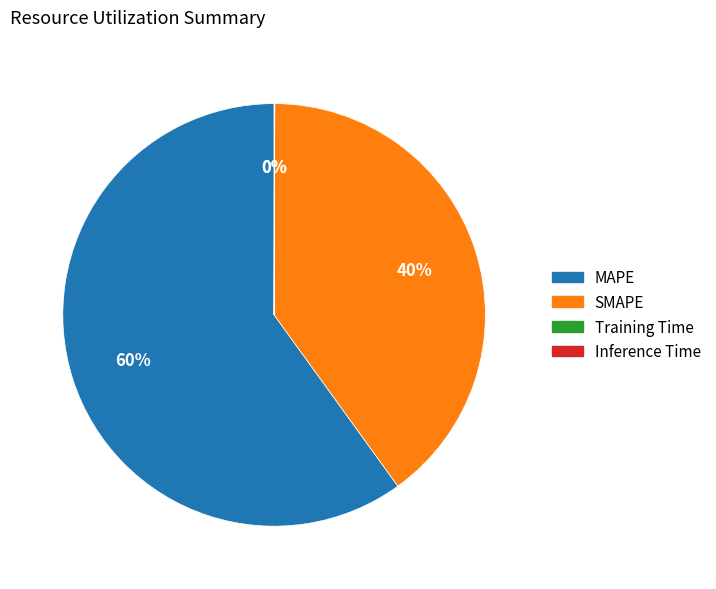

To the nearest percent, what is the average slice percentage?

25%